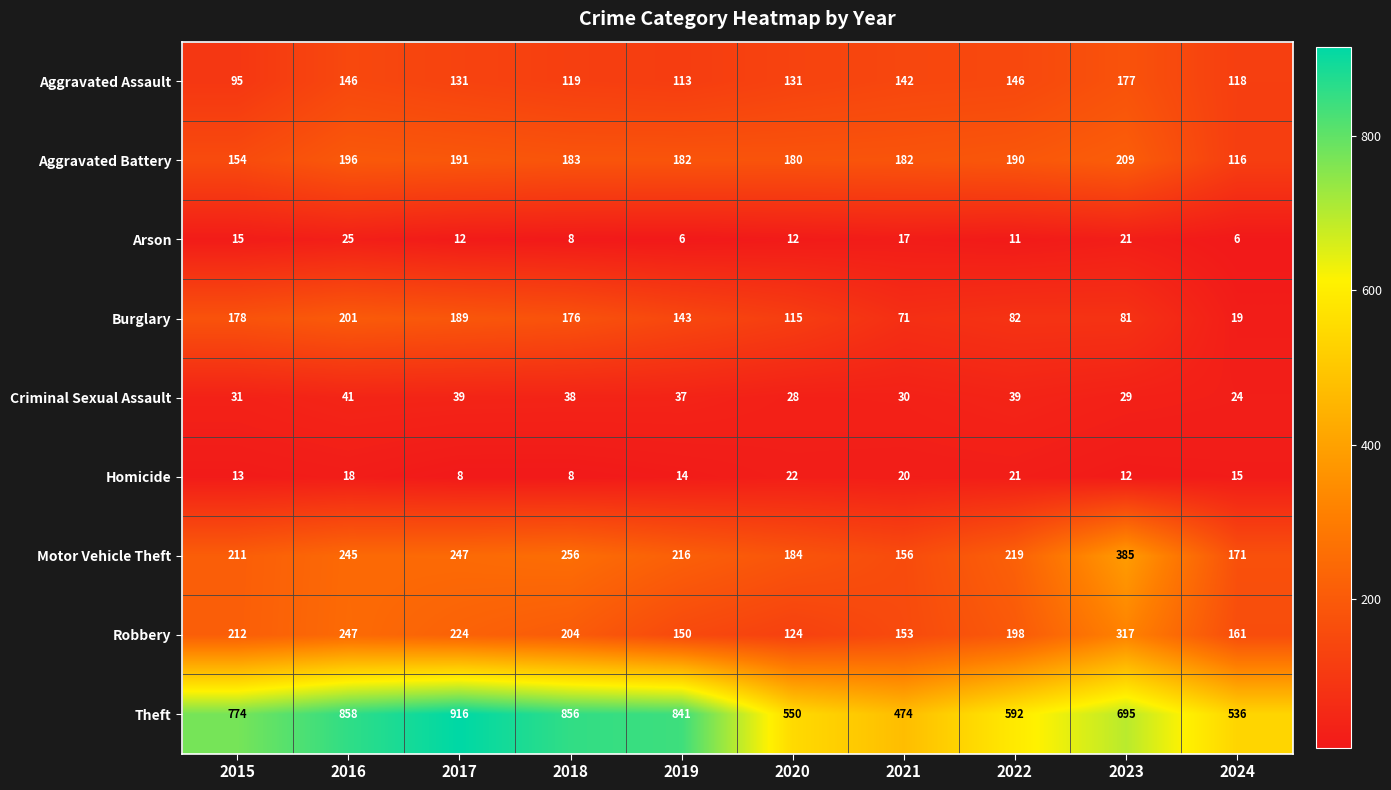

Between 2017 and 2018, which series saw the biggest shift?

Theft